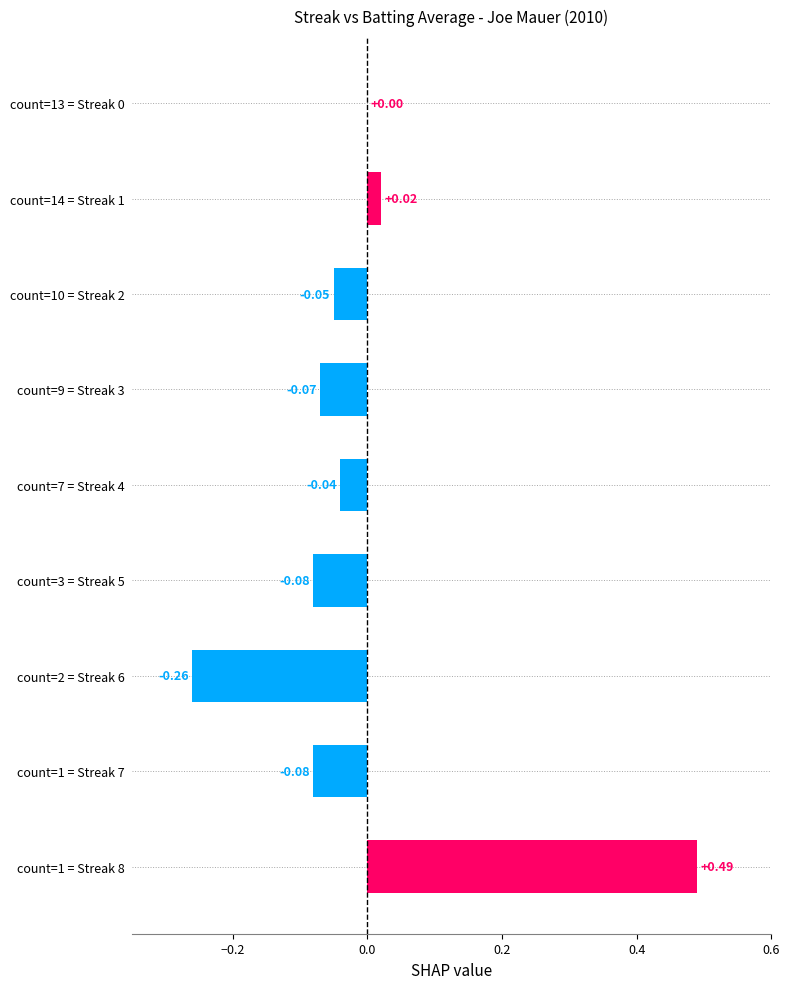

Which has a higher value, count=3 = Streak 5 or count=1 = Streak 8?

count=1 = Streak 8